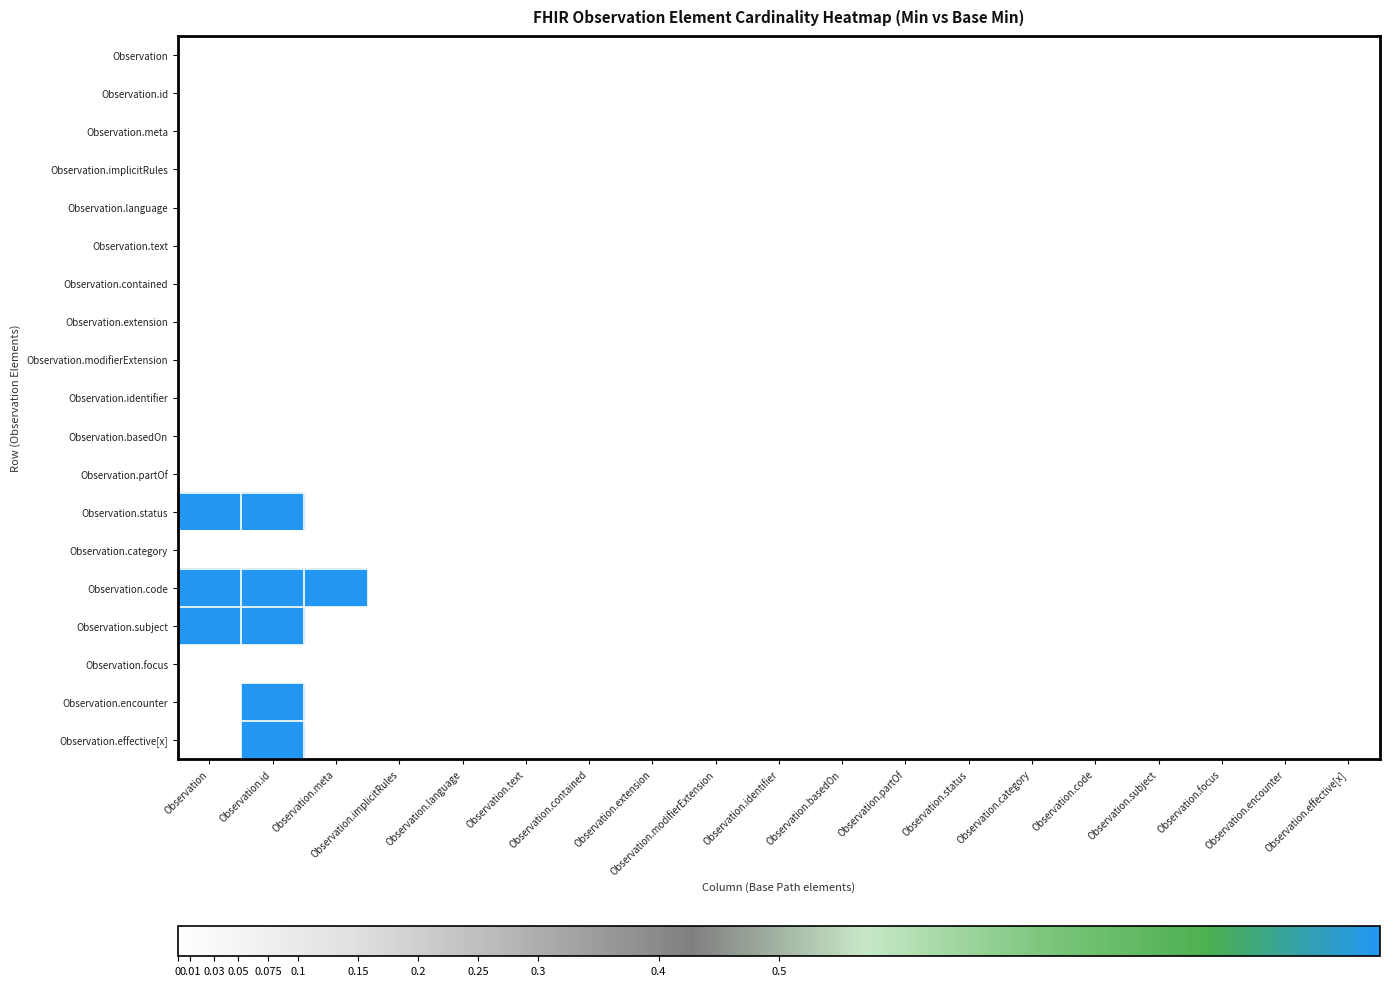

Reading left to right, what are all the values shown in this chart?

Observation: Observation=0	Observation.id=0	Observation.meta=0	Observation.implicitRules=0	Observation.language=0	Observation.text=0	Observation.contained=0	Observation.extension=0	Observation.modifierExtension=0	Observation.identifier=0	Observation.basedOn=0	Observation.partOf=0	Observation.status=0	Observation.category=0	Observation.code=0	Observation.subject=0	Observation.focus=0	Observation.encounter=0	Observation.effective[x]=0
Observation.id: Observation=0	Observation.id=0	Observation.meta=0	Observation.implicitRules=0	Observation.language=0	Observation.text=0	Observation.contained=0	Observation.extension=0	Observation.modifierExtension=0	Observation.identifier=0	Observation.basedOn=0	Observation.partOf=0	Observation.status=0	Observation.category=0	Observation.code=0	Observation.subject=0	Observation.focus=0	Observation.encounter=0	Observation.effective[x]=0
Observation.meta: Observation=0	Observation.id=0	Observation.meta=0	Observation.implicitRules=0	Observation.language=0	Observation.text=0	Observation.contained=0	Observation.extension=0	Observation.modifierExtension=0	Observation.identifier=0	Observation.basedOn=0	Observation.partOf=0	Observation.status=0	Observation.category=0	Observation.code=0	Observation.subject=0	Observation.focus=0	Observation.encounter=0	Observation.effective[x]=0
Observation.implicitRules: Observation=0	Observation.id=0	Observation.meta=0	Observation.implicitRules=0	Observation.language=0	Observation.text=0	Observation.contained=0	Observation.extension=0	Observation.modifierExtension=0	Observation.identifier=0	Observation.basedOn=0	Observation.partOf=0	Observation.status=0	Observation.category=0	Observation.code=0	Observation.subject=0	Observation.focus=0	Observation.encounter=0	Observation.effective[x]=0
Observation.language: Observation=0	Observation.id=0	Observation.meta=0	Observation.implicitRules=0	Observation.language=0	Observation.text=0	Observation.contained=0	Observation.extension=0	Observation.modifierExtension=0	Observation.identifier=0	Observation.basedOn=0	Observation.partOf=0	Observation.status=0	Observation.category=0	Observation.code=0	Observation.subject=0	Observation.focus=0	Observation.encounter=0	Observation.effective[x]=0
Observation.text: Observation=0	Observation.id=0	Observation.meta=0	Observation.implicitRules=0	Observation.language=0	Observation.text=0	Observation.contained=0	Observation.extension=0	Observation.modifierExtension=0	Observation.identifier=0	Observation.basedOn=0	Observation.partOf=0	Observation.status=0	Observation.category=0	Observation.code=0	Observation.subject=0	Observation.focus=0	Observation.encounter=0	Observation.effective[x]=0
Observation.contained: Observation=0	Observation.id=0	Observation.meta=0	Observation.implicitRules=0	Observation.language=0	Observation.text=0	Observation.contained=0	Observation.extension=0	Observation.modifierExtension=0	Observation.identifier=0	Observation.basedOn=0	Observation.partOf=0	Observation.status=0	Observation.category=0	Observation.code=0	Observation.subject=0	Observation.focus=0	Observation.encounter=0	Observation.effective[x]=0
Observation.extension: Observation=0	Observation.id=0	Observation.meta=0	Observation.implicitRules=0	Observation.language=0	Observation.text=0	Observation.contained=0	Observation.extension=0	Observation.modifierExtension=0	Observation.identifier=0	Observation.basedOn=0	Observation.partOf=0	Observation.status=0	Observation.category=0	Observation.code=0	Observation.subject=0	Observation.focus=0	Observation.encounter=0	Observation.effective[x]=0
Observation.modifierExtension: Observation=0	Observation.id=0	Observation.meta=0	Observation.implicitRules=0	Observation.language=0	Observation.text=0	Observation.contained=0	Observation.extension=0	Observation.modifierExtension=0	Observation.identifier=0	Observation.basedOn=0	Observation.partOf=0	Observation.status=0	Observation.category=0	Observation.code=0	Observation.subject=0	Observation.focus=0	Observation.encounter=0	Observation.effective[x]=0
Observation.identifier: Observation=0	Observation.id=0	Observation.meta=0	Observation.implicitRules=0	Observation.language=0	Observation.text=0	Observation.contained=0	Observation.extension=0	Observation.modifierExtension=0	Observation.identifier=0	Observation.basedOn=0	Observation.partOf=0	Observation.status=0	Observation.category=0	Observation.code=0	Observation.subject=0	Observation.focus=0	Observation.encounter=0	Observation.effective[x]=0
Observation.basedOn: Observation=0	Observation.id=0	Observation.meta=0	Observation.implicitRules=0	Observation.language=0	Observation.text=0	Observation.contained=0	Observation.extension=0	Observation.modifierExtension=0	Observation.identifier=0	Observation.basedOn=0	Observation.partOf=0	Observation.status=0	Observation.category=0	Observation.code=0	Observation.subject=0	Observation.focus=0	Observation.encounter=0	Observation.effective[x]=0
Observation.partOf: Observation=0	Observation.id=0	Observation.meta=0	Observation.implicitRules=0	Observation.language=0	Observation.text=0	Observation.contained=0	Observation.extension=0	Observation.modifierExtension=0	Observation.identifier=0	Observation.basedOn=0	Observation.partOf=0	Observation.status=0	Observation.category=0	Observation.code=0	Observation.subject=0	Observation.focus=0	Observation.encounter=0	Observation.effective[x]=0
Observation.status: Observation=1	Observation.id=1	Observation.meta=0	Observation.implicitRules=0	Observation.language=0	Observation.text=0	Observation.contained=0	Observation.extension=0	Observation.modifierExtension=0	Observation.identifier=0	Observation.basedOn=0	Observation.partOf=0	Observation.status=0	Observation.category=0	Observation.code=0	Observation.subject=0	Observation.focus=0	Observation.encounter=0	Observation.effective[x]=0
Observation.category: Observation=0	Observation.id=0	Observation.meta=0	Observation.implicitRules=0	Observation.language=0	Observation.text=0	Observation.contained=0	Observation.extension=0	Observation.modifierExtension=0	Observation.identifier=0	Observation.basedOn=0	Observation.partOf=0	Observation.status=0	Observation.category=0	Observation.code=0	Observation.subject=0	Observation.focus=0	Observation.encounter=0	Observation.effective[x]=0
Observation.code: Observation=1	Observation.id=1	Observation.meta=1	Observation.implicitRules=0	Observation.language=0	Observation.text=0	Observation.contained=0	Observation.extension=0	Observation.modifierExtension=0	Observation.identifier=0	Observation.basedOn=0	Observation.partOf=0	Observation.status=0	Observation.category=0	Observation.code=0	Observation.subject=0	Observation.focus=0	Observation.encounter=0	Observation.effective[x]=0
Observation.subject: Observation=1	Observation.id=1	Observation.meta=0	Observation.implicitRules=0	Observation.language=0	Observation.text=0	Observation.contained=0	Observation.extension=0	Observation.modifierExtension=0	Observation.identifier=0	Observation.basedOn=0	Observation.partOf=0	Observation.status=0	Observation.category=0	Observation.code=0	Observation.subject=0	Observation.focus=0	Observation.encounter=0	Observation.effective[x]=0
Observation.focus: Observation=0	Observation.id=0	Observation.meta=0	Observation.implicitRules=0	Observation.language=0	Observation.text=0	Observation.contained=0	Observation.extension=0	Observation.modifierExtension=0	Observation.identifier=0	Observation.basedOn=0	Observation.partOf=0	Observation.status=0	Observation.category=0	Observation.code=0	Observation.subject=0	Observation.focus=0	Observation.encounter=0	Observation.effective[x]=0
Observation.encounter: Observation=0	Observation.id=1	Observation.meta=0	Observation.implicitRules=0	Observation.language=0	Observation.text=0	Observation.contained=0	Observation.extension=0	Observation.modifierExtension=0	Observation.identifier=0	Observation.basedOn=0	Observation.partOf=0	Observation.status=0	Observation.category=0	Observation.code=0	Observation.subject=0	Observation.focus=0	Observation.encounter=0	Observation.effective[x]=0
Observation.effective[x]: Observation=0	Observation.id=1	Observation.meta=0	Observation.implicitRules=0	Observation.language=0	Observation.text=0	Observation.contained=0	Observation.extension=0	Observation.modifierExtension=0	Observation.identifier=0	Observation.basedOn=0	Observation.partOf=0	Observation.status=0	Observation.category=0	Observation.code=0	Observation.subject=0	Observation.focus=0	Observation.encounter=0	Observation.effective[x]=0